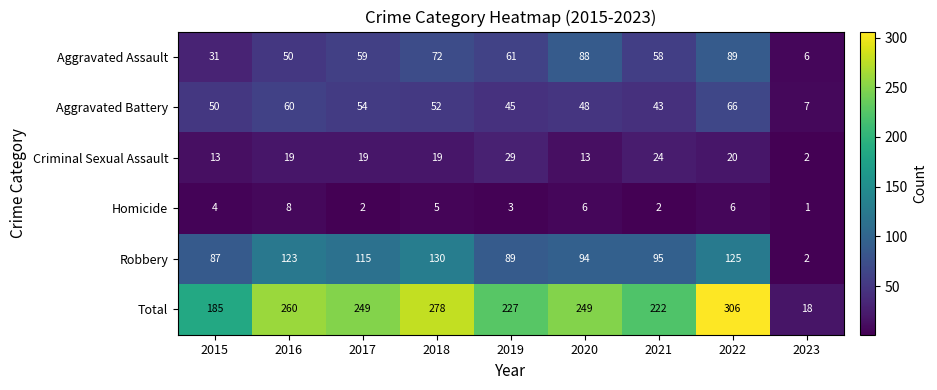

Is it true that Aggravated Assault equals 25 at 2018?

False